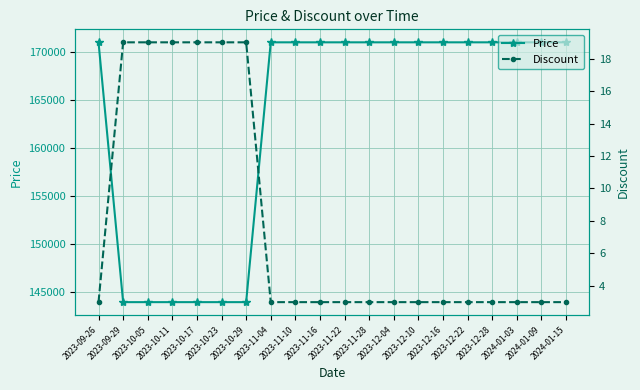

What is the sum of all Discount values?

156